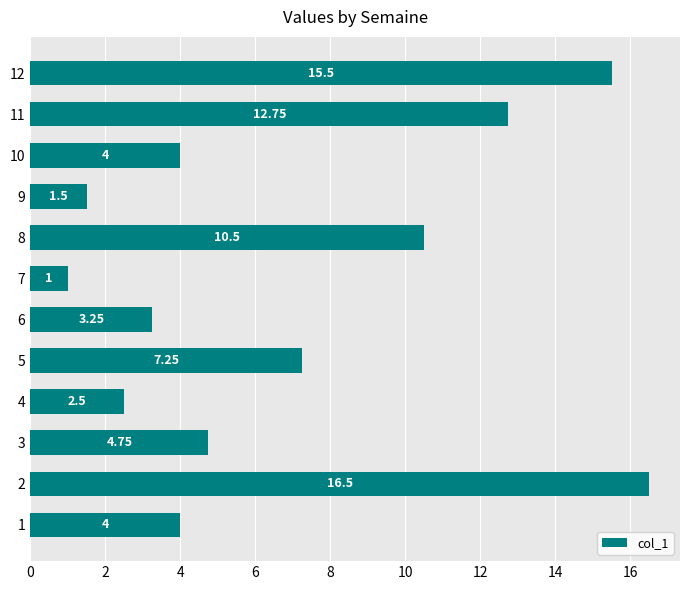

Approximately how many times larger is the value at 10 compared to 6?

1.2